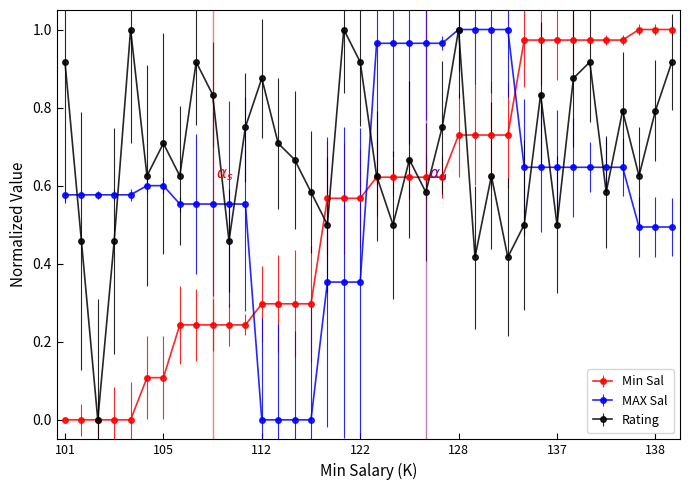

Which series has the largest total across all categories?

Rating